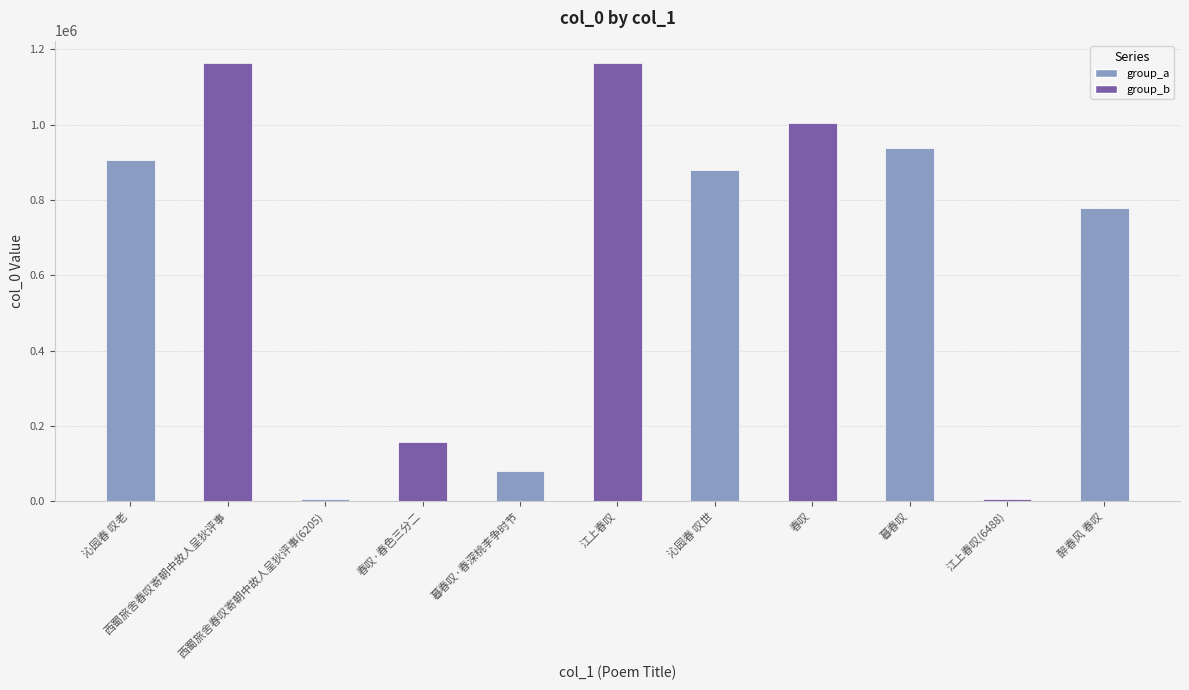

Approximately how many times larger is the value at 西蜀旅舍春叹寄朝中故人呈狄评事 compared to 暮春叹?

1.2